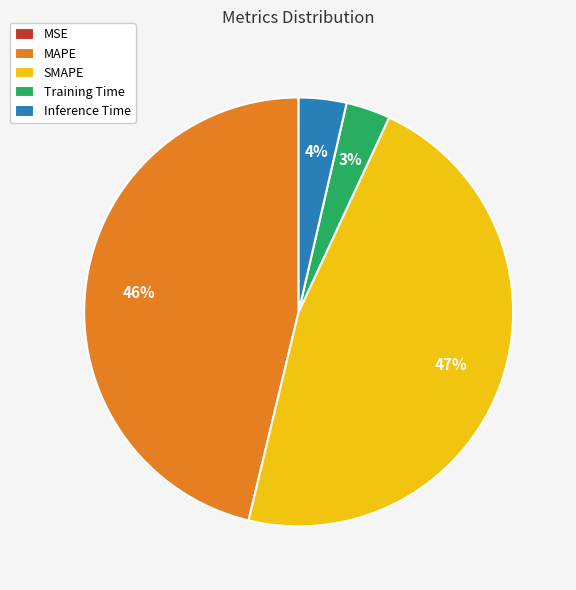

What percentage is the SMAPE slice, to the nearest percent?

47%